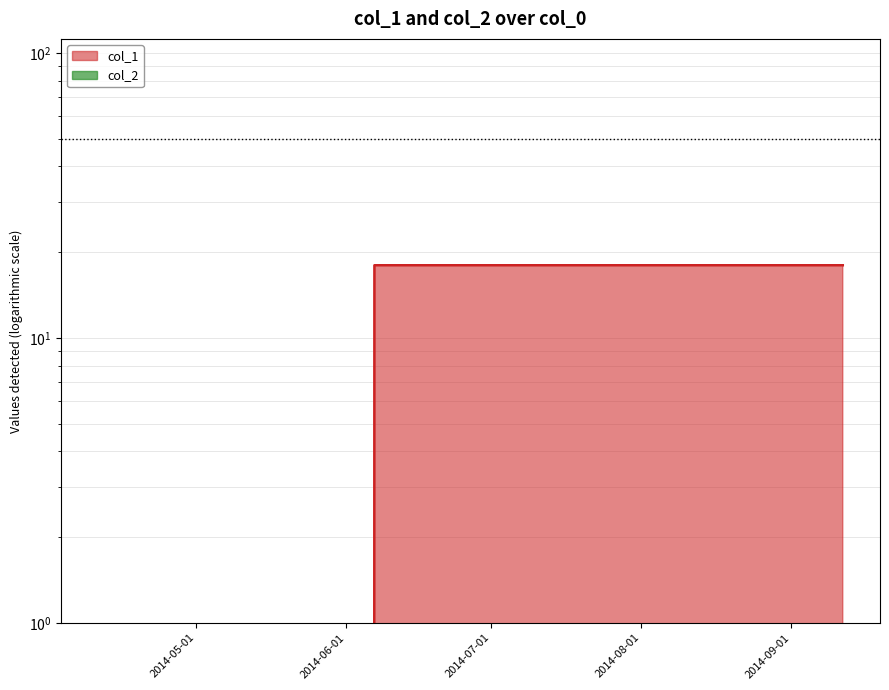

What is the sum of all values?

54